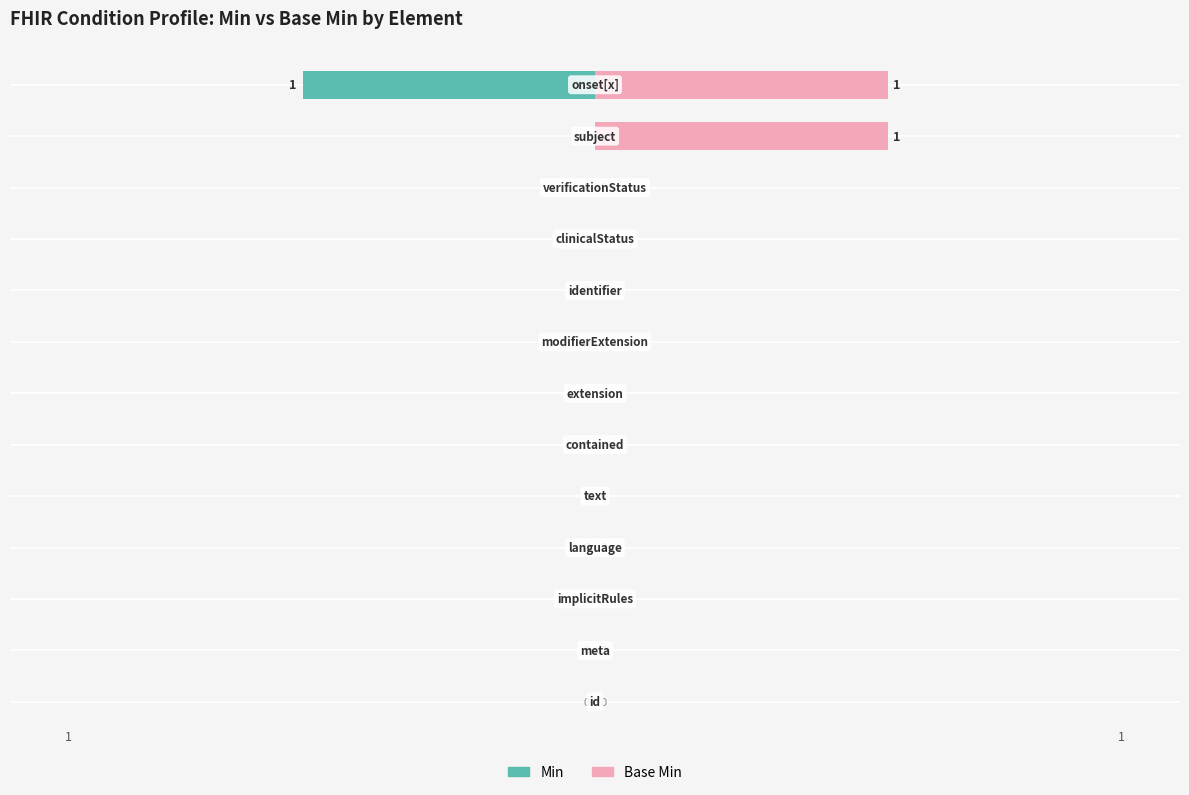

Reading right to left, what are all the values shown in this chart?

Min: 12=-1	11=0	10=0	9=0	8=0	7=0	6=0	5=0	4=0	3=0	2=0	1=0	0=0
Base Min: 12=1	11=1	10=0	9=0	8=0	7=0	6=0	5=0	4=0	3=0	2=0	1=0	0=0